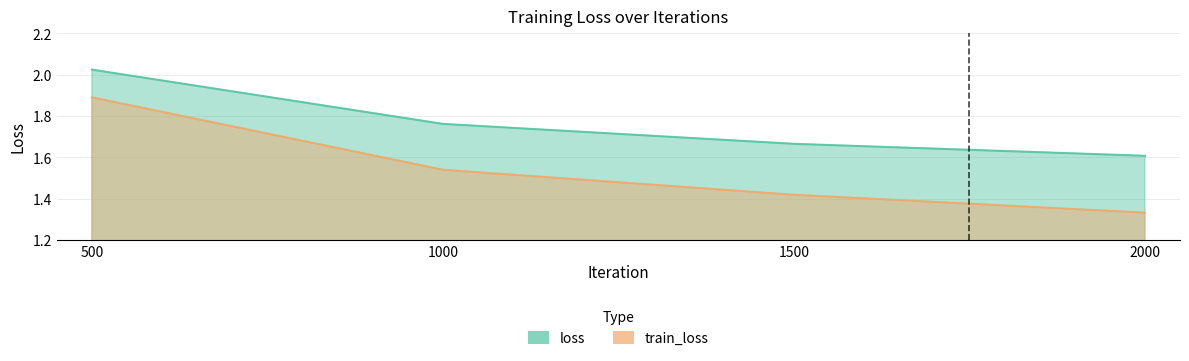

Reading left to right, extract all data points from this chart.

loss: 2.0	1.8	1.7	1.6
train_loss: 1.9	1.5	1.4	1.3